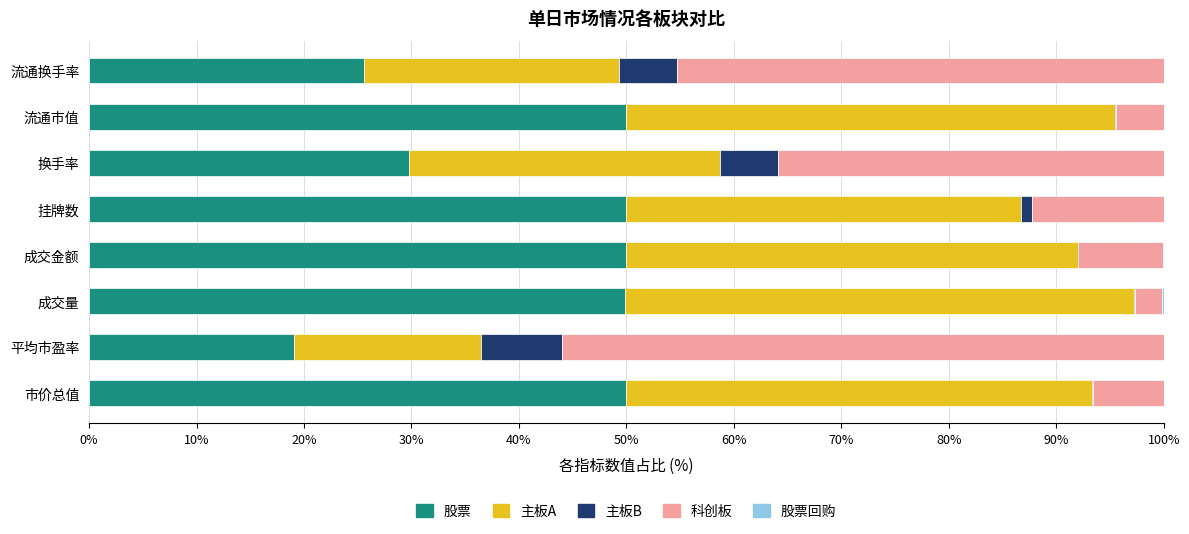

What is the maximum value for 股票?

50.0